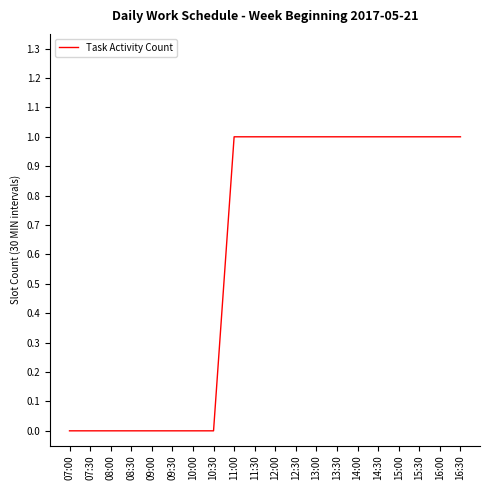

Reading left to right, what are all the values shown in this chart?

0	0	0	0	0	0	0	0	1	1	1	1	1	1	1	1	1	1	1	1